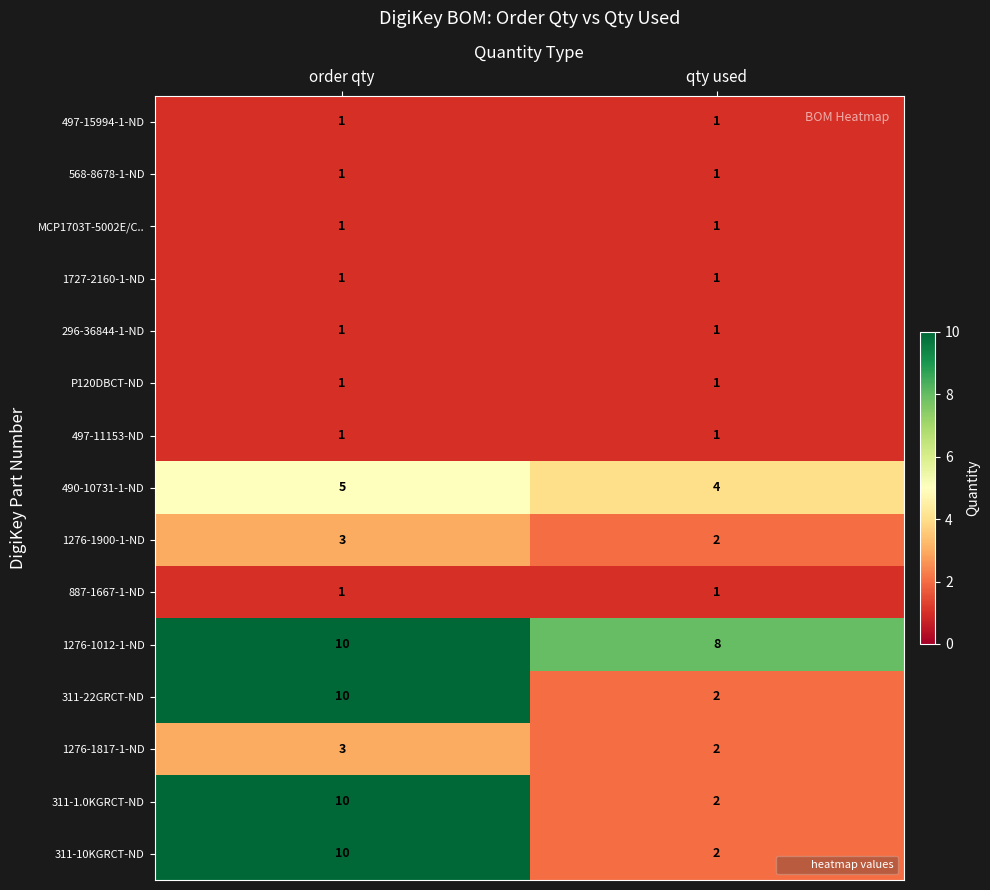

Reading left to right, list all the values displayed in this chart.

497-15994-1-ND: order qty=1	qty used=1
568-8678-1-ND: order qty=1	qty used=1
MCP1703T-5002E/C..: order qty=1	qty used=1
1727-2160-1-ND: order qty=1	qty used=1
296-36844-1-ND: order qty=1	qty used=1
P120DBCT-ND: order qty=1	qty used=1
497-11153-ND: order qty=1	qty used=1
490-10731-1-ND: order qty=5	qty used=4
1276-1900-1-ND: order qty=3	qty used=2
887-1667-1-ND: order qty=1	qty used=1
1276-1012-1-ND: order qty=10	qty used=8
311-22GRCT-ND: order qty=10	qty used=2
1276-1817-1-ND: order qty=3	qty used=2
311-1.0KGRCT-ND: order qty=10	qty used=2
311-10KGRCT-ND: order qty=10	qty used=2